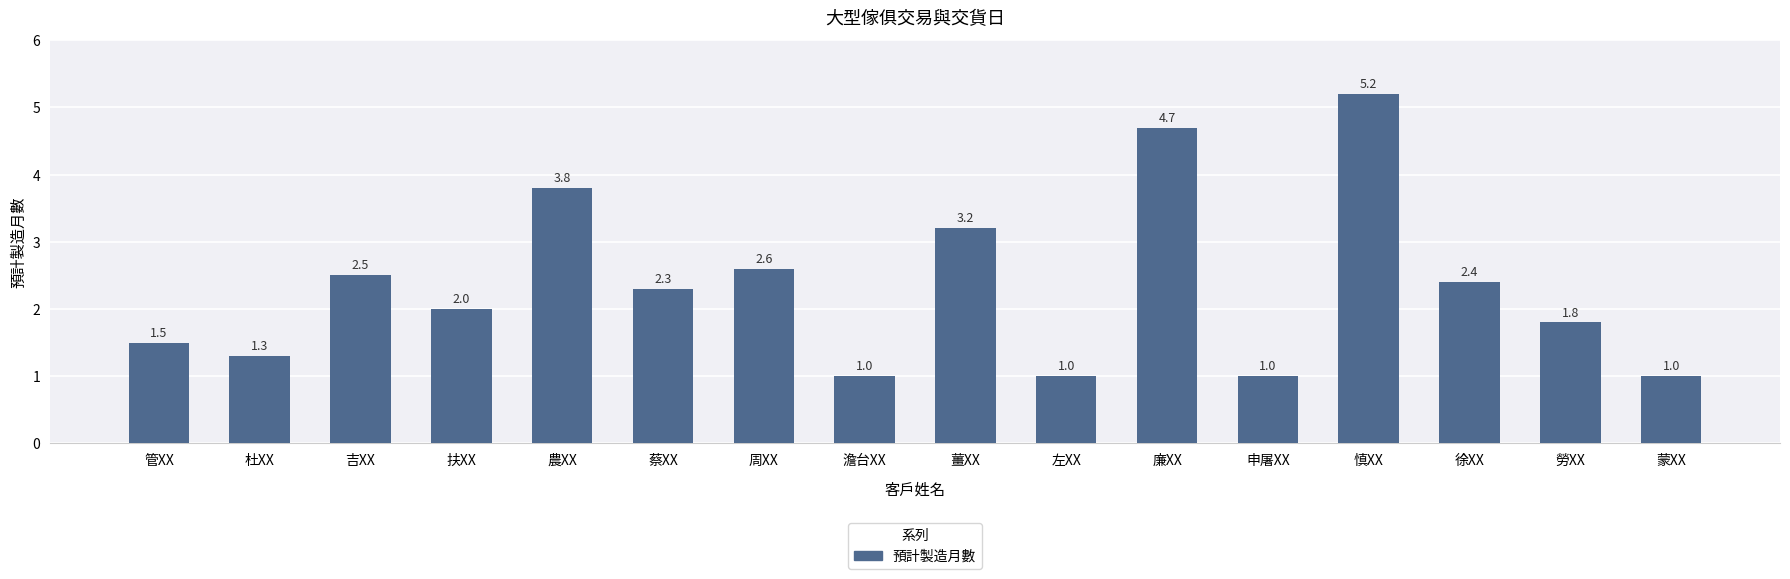

The chart shows a value of 1.5 at 蒙XX. True or false?

False